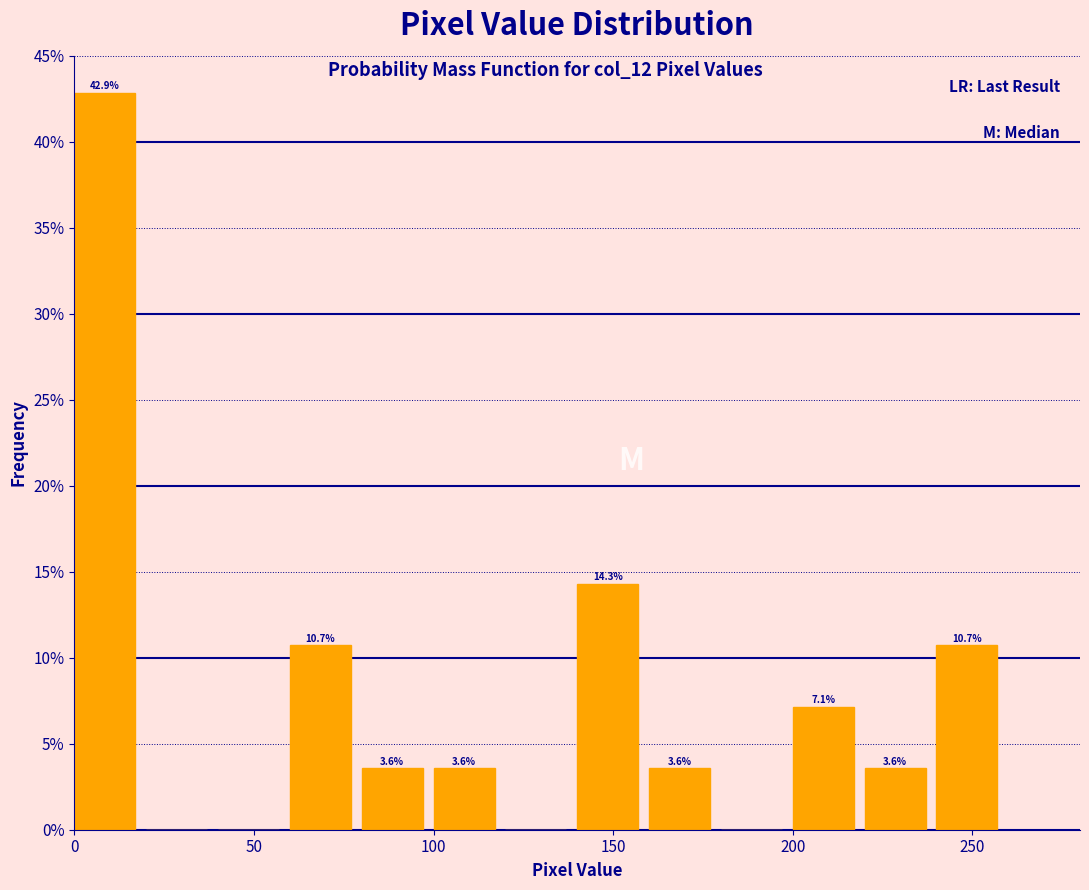

Over which range of the x-axis is the bar tallest?

0 to 20